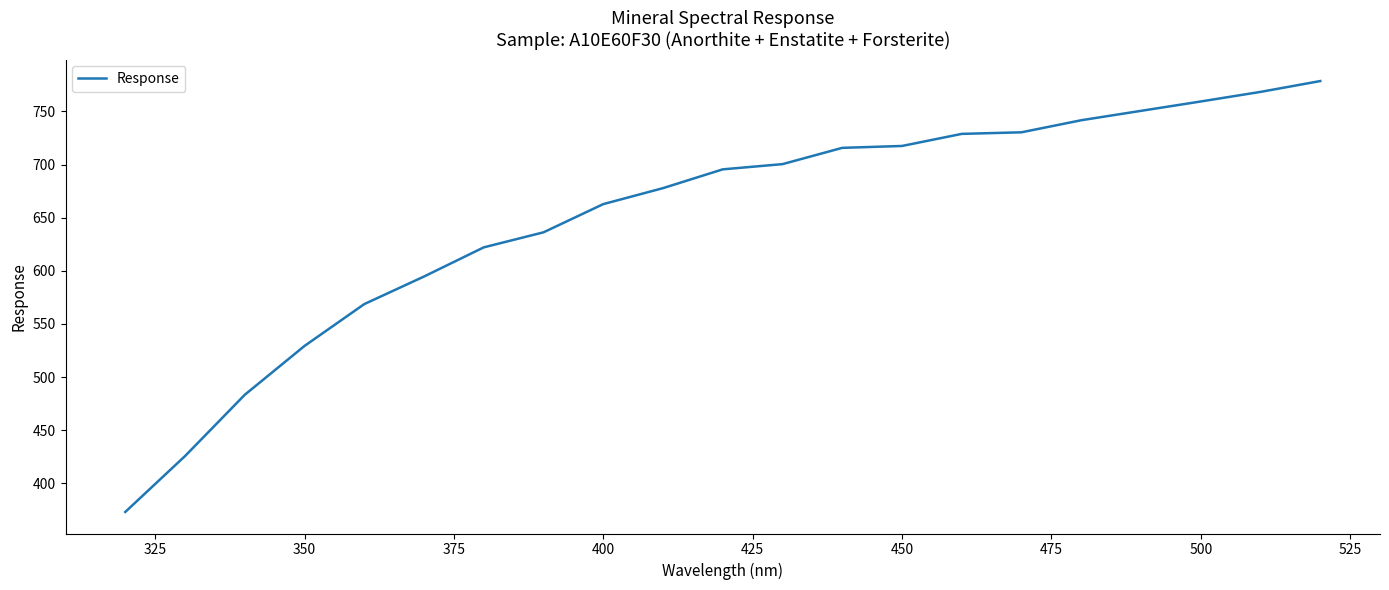

What is the maximum value shown in the chart?

778.5